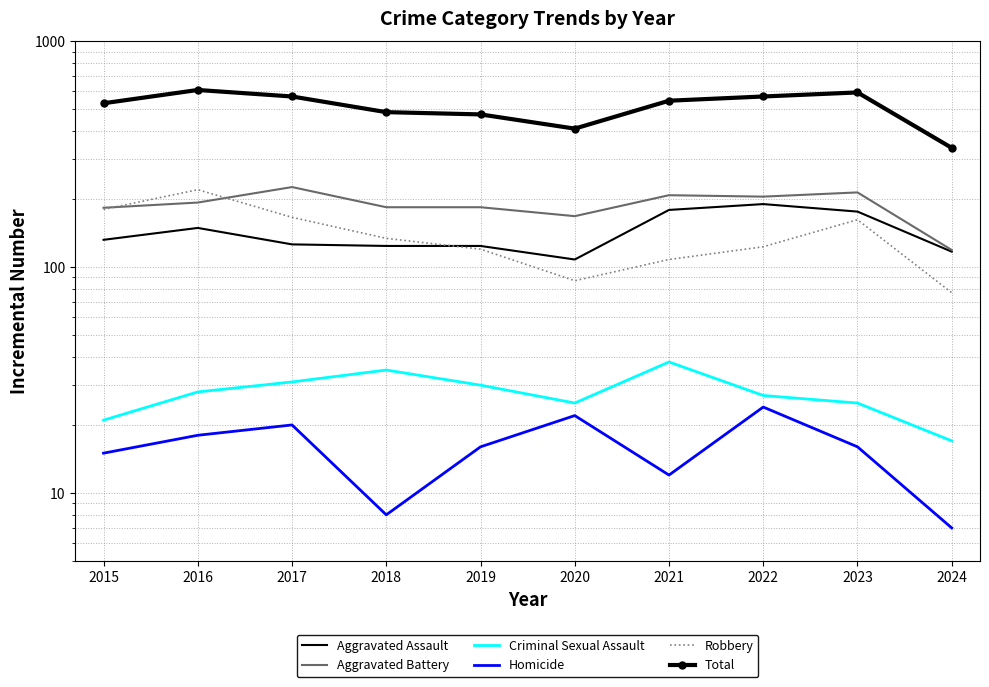

True or false: Robbery and Criminal Sexual Assault intersect in this chart.

False